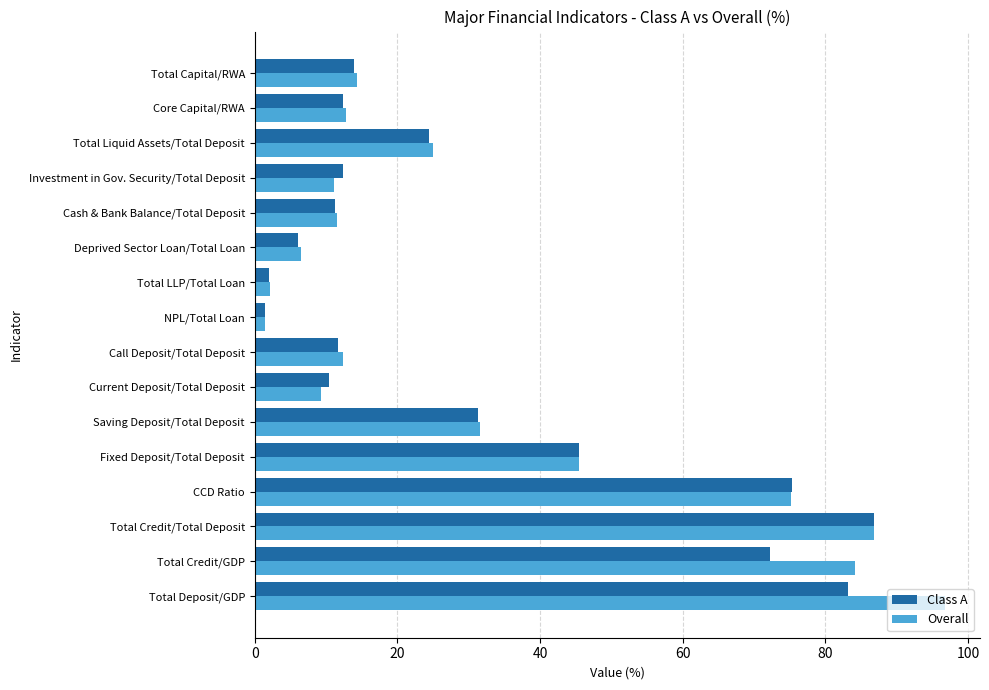

How many data points does each series have?

16